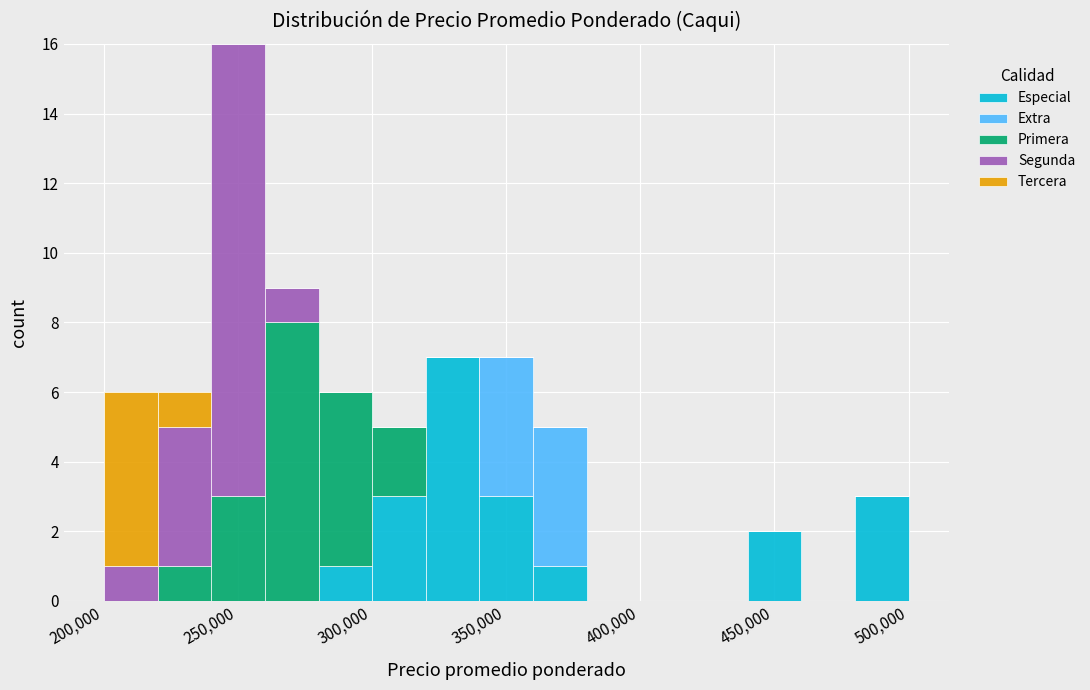

Reading left to right, transcribe this chart: for each stacked bar, give the range it covers on the x-axis and its total height. The values are not printed on the chart, so give them approximately, as read against the axis.

200000 to 220000: 6
220000 to 240000: 6
240000 to 260000: 16
260000 to 280000: 9
280000 to 300000: 6
300000 to 320000: 5
320000 to 340000: 7
340000 to 360000: 7
360000 to 380000: 5
380000 to 400000: 0
400000 to 420000: 0
420000 to 440000: 0
440000 to 460000: 2
460000 to 480000: 0
480000 to 500000: 3